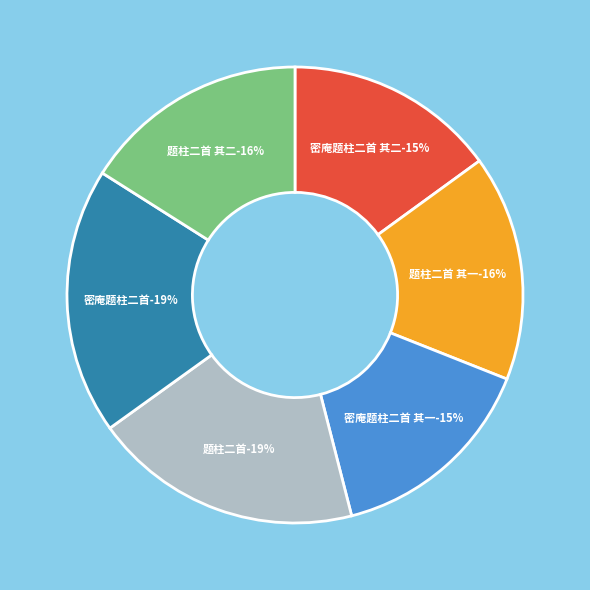

Does any single category account for the majority?

No